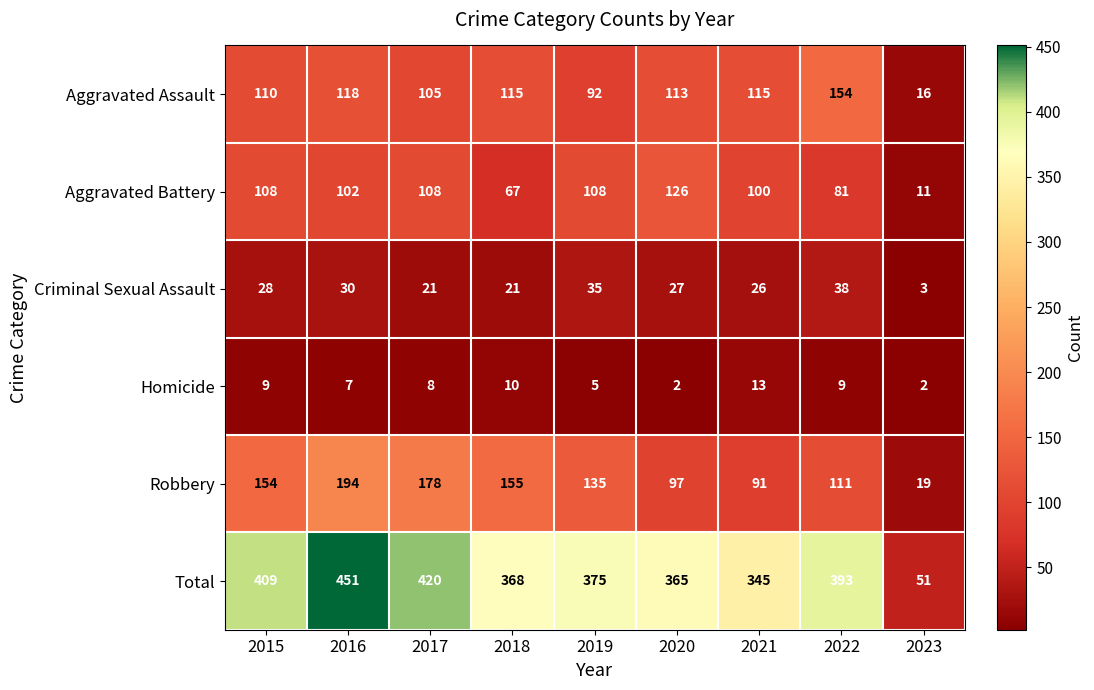

What is the highest value of the Total series?

451